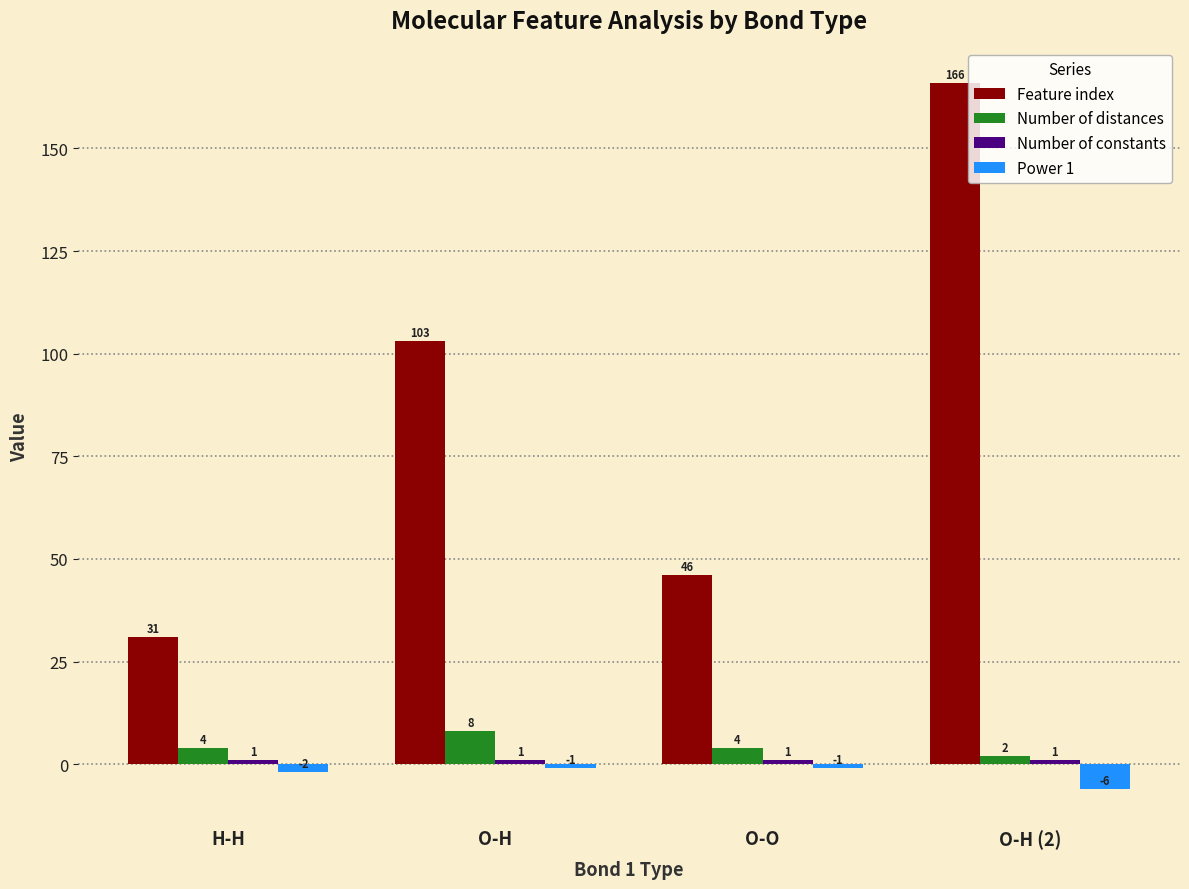

At which category does the chart reach its minimum across all series?

O-H (2)